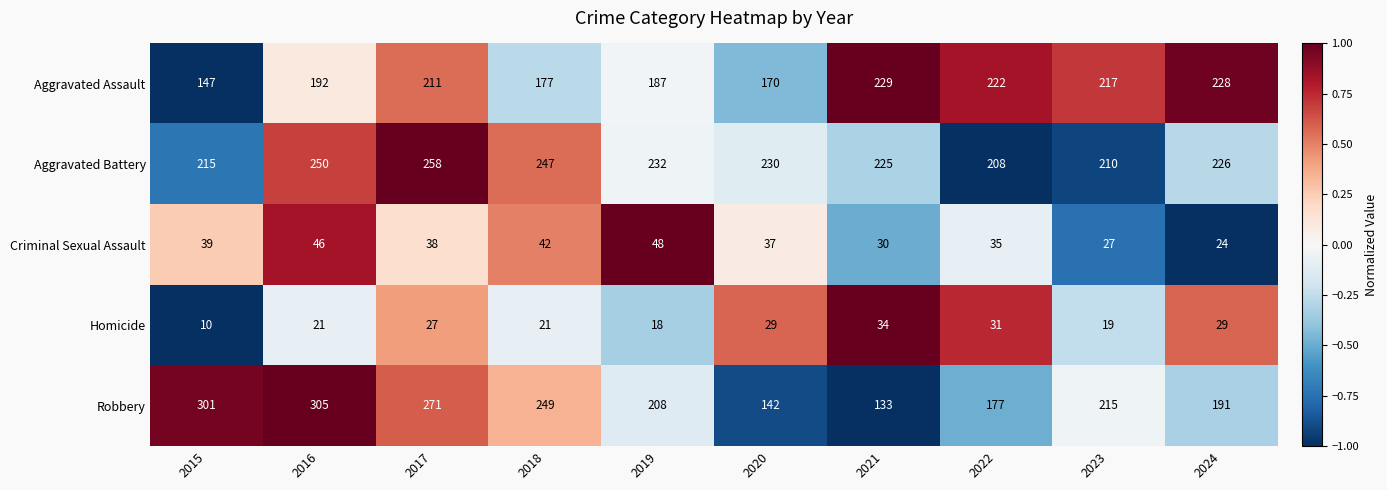

How many data points does each series have?

10